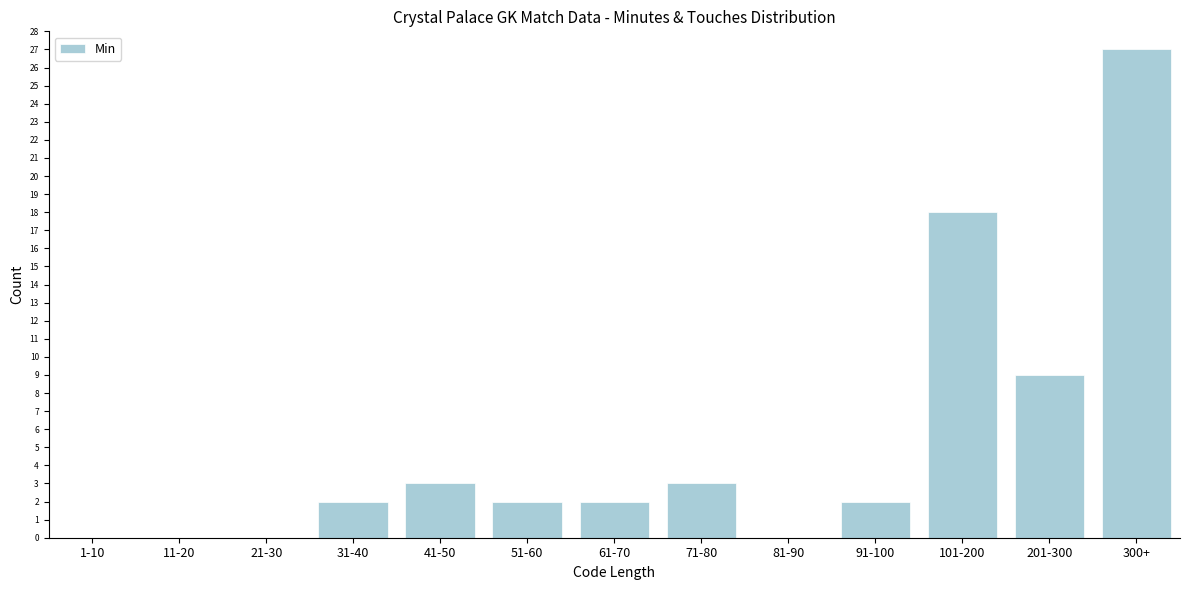

Reading left to right, what are all the values shown in this chart?

1-10=0	11-20=0	21-30=0	31-40=2	41-50=3	51-60=2	61-70=2	71-80=3	81-90=0	91-100=2	101-200=18	201-300=9	300+=27